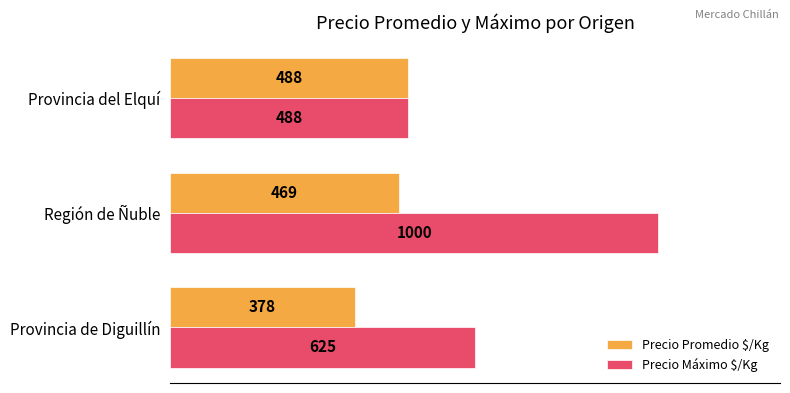

Between Provincia de Diguillín and Región de Ñuble, which series saw the biggest shift?

Precio Máximo $/Kg